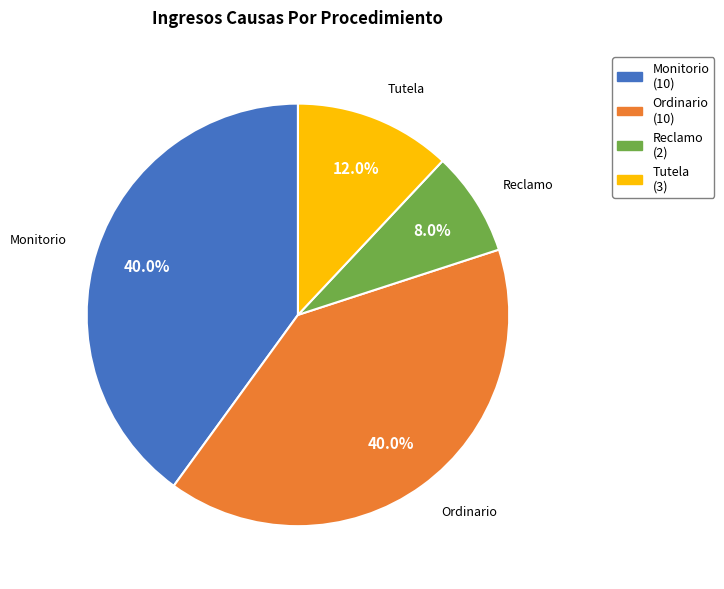

Does any single category account for the majority?

No